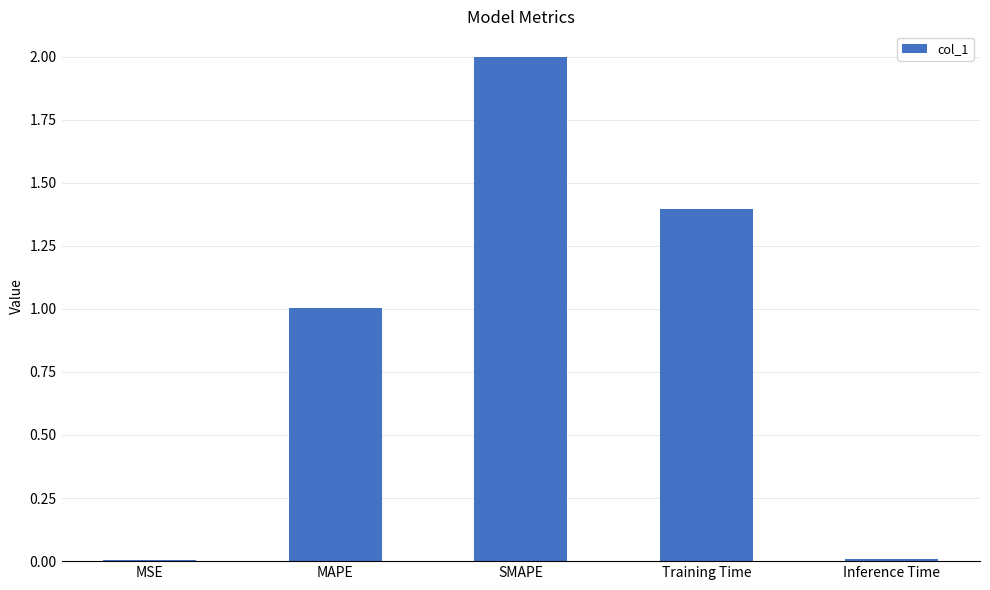

Which has a higher value, SMAPE or Inference Time?

SMAPE